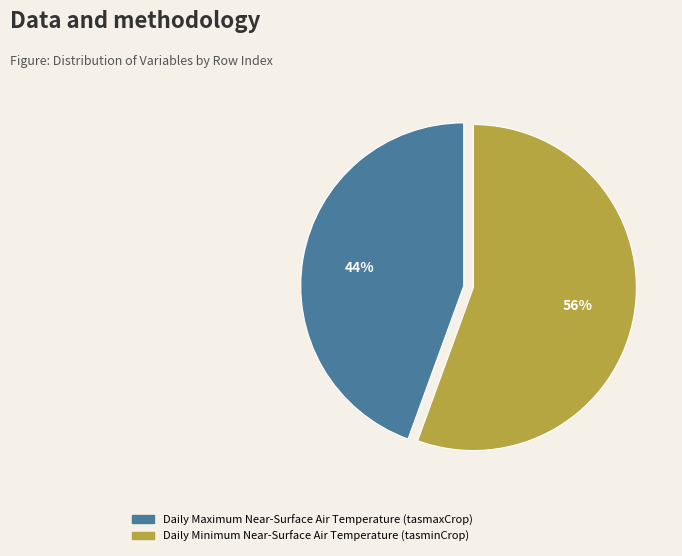

Which category has the biggest portion of the pie?

Daily Minimum Near-Surface Air Temperature (tasminCrop)